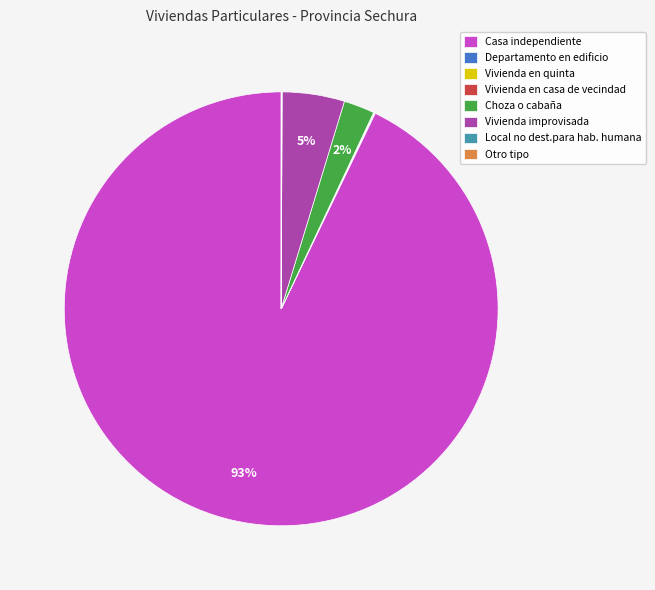

What is the largest slice in the pie chart?

Casa independiente